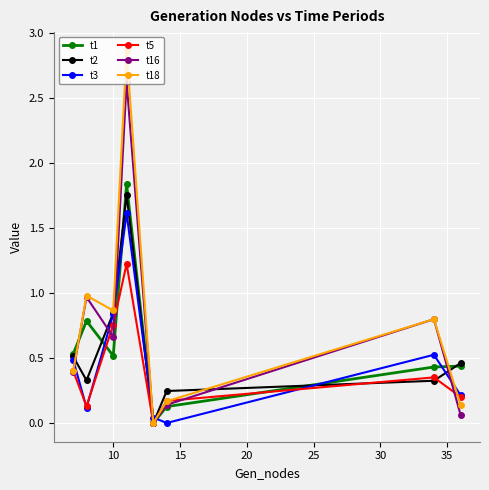

True or false: t16 has more than 1 points higher than both neighbors.

True